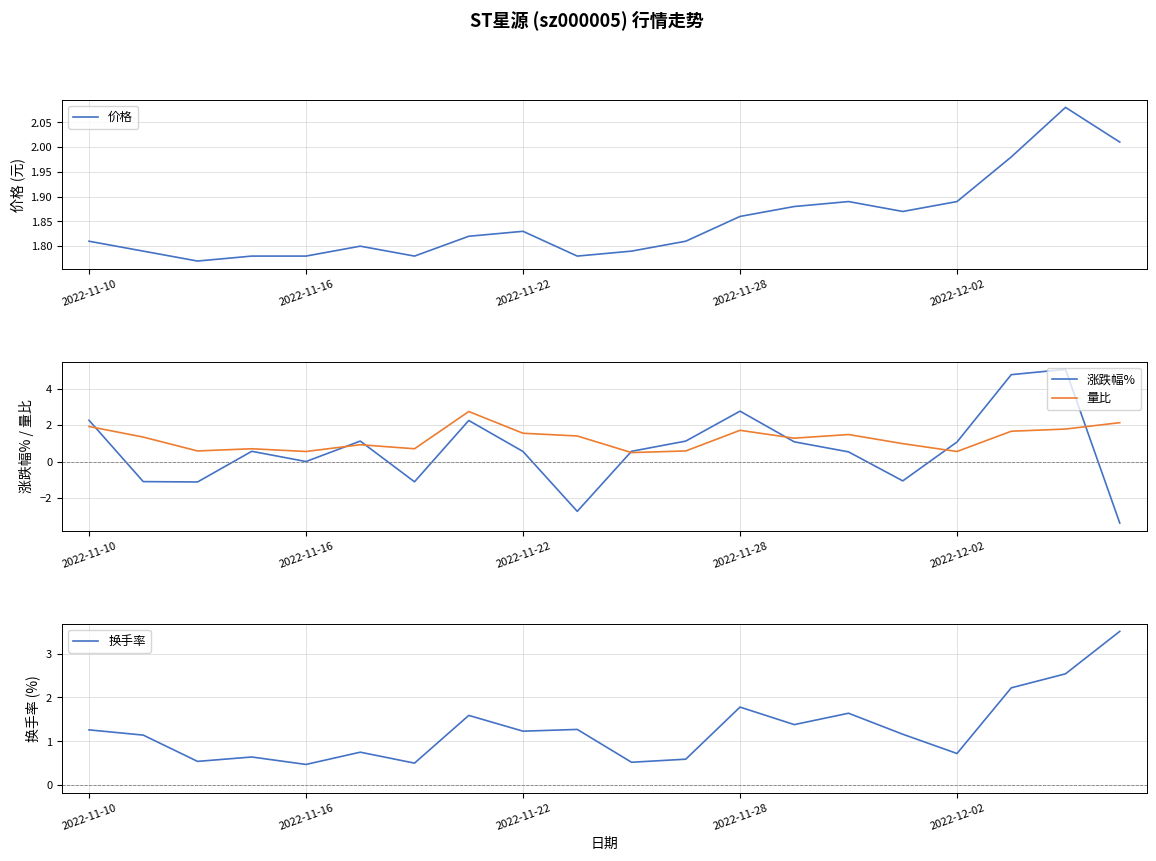

At which category is the sum across all series the highest?

18